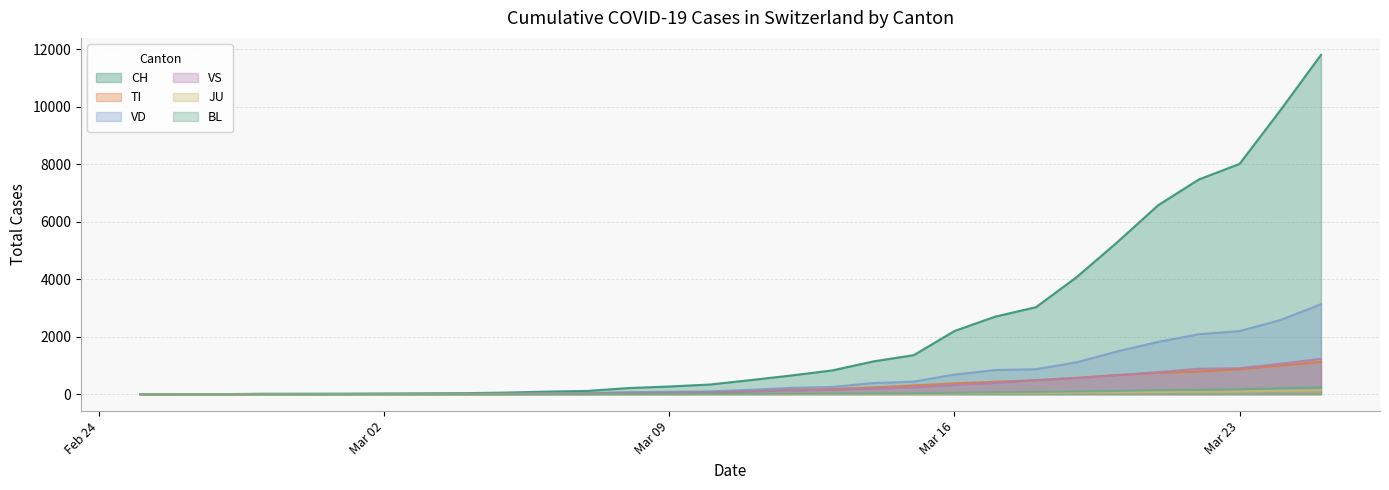

Rank the series by their maximum value, from highest to lowest.

CH, VD, VS, TI, BL, JU